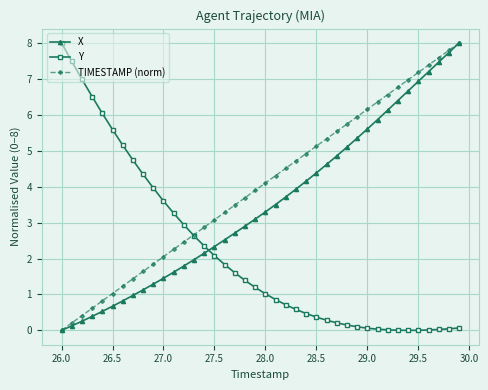

What is the value of the X point at the 8th from the left?

1.0